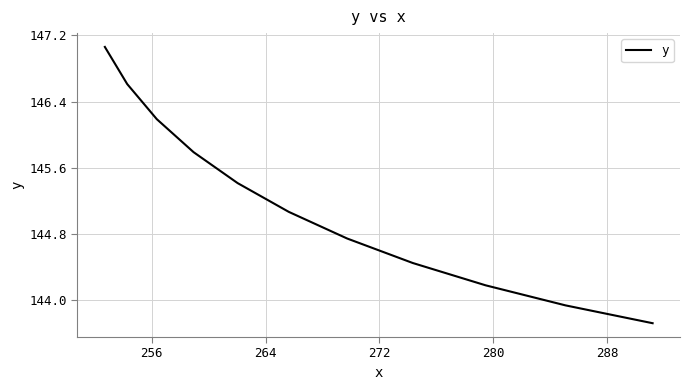

What is the difference between the maximum and minimum values?

3.3